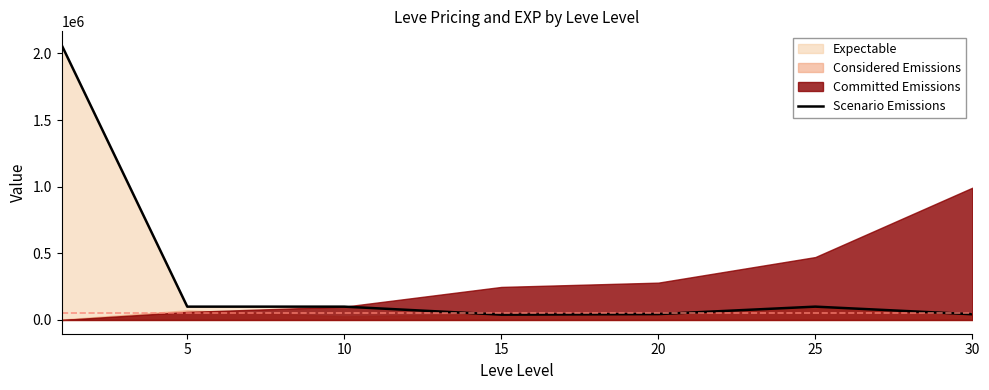

At which category does the data reach its first local peak?

10